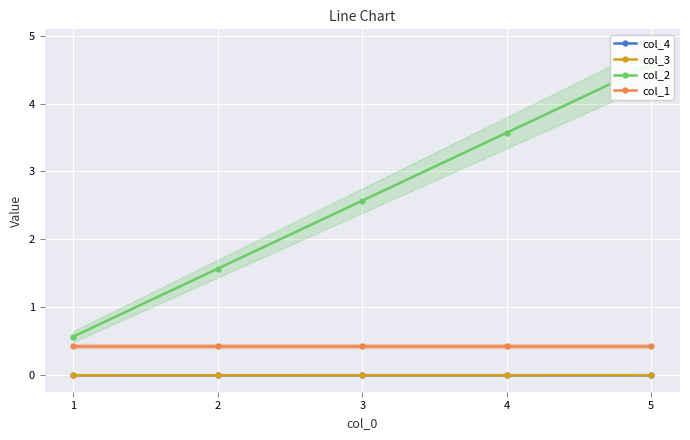

What is the difference between the col_2 values at 2 and 3?

1.0